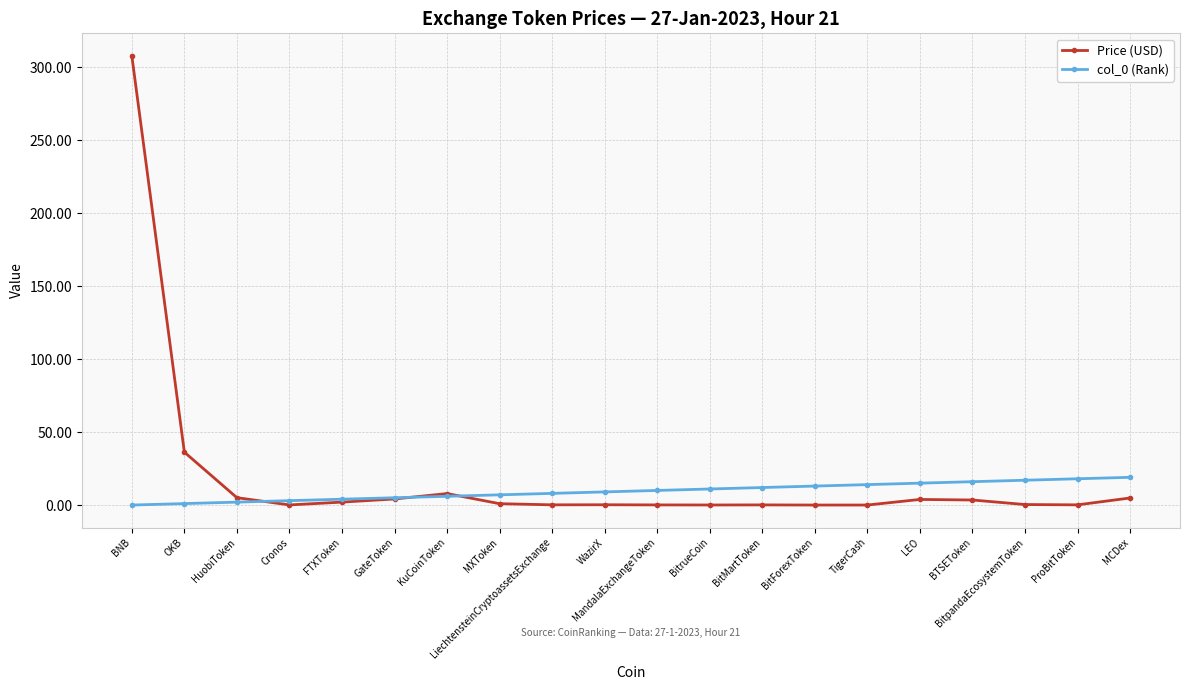

Which category has the highest value across all series?

BNB